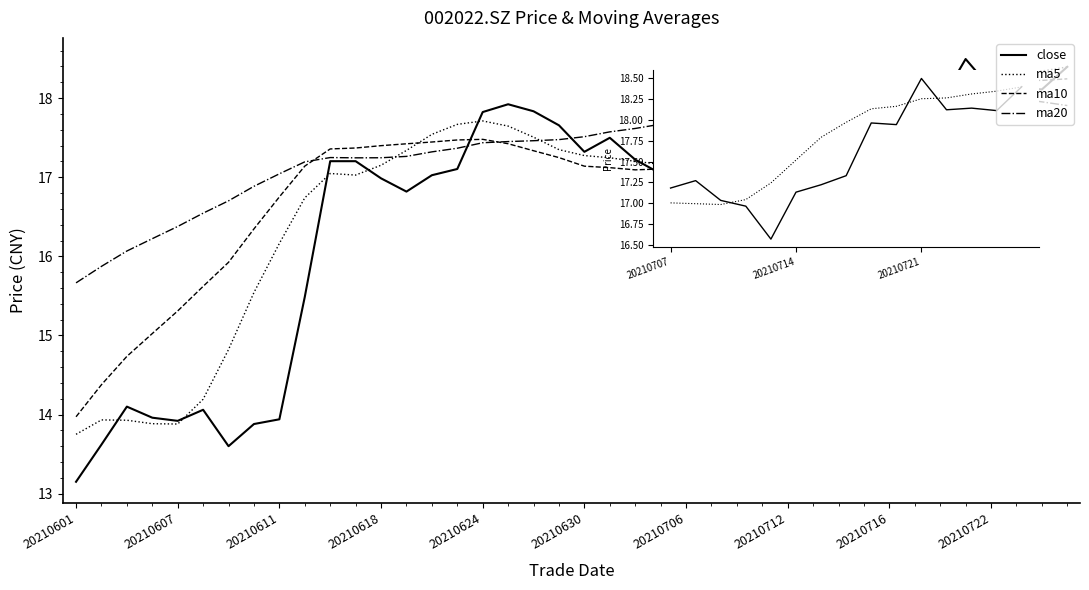

In ma5, how many points are lower than both neighbors (excluding endpoints)?

3